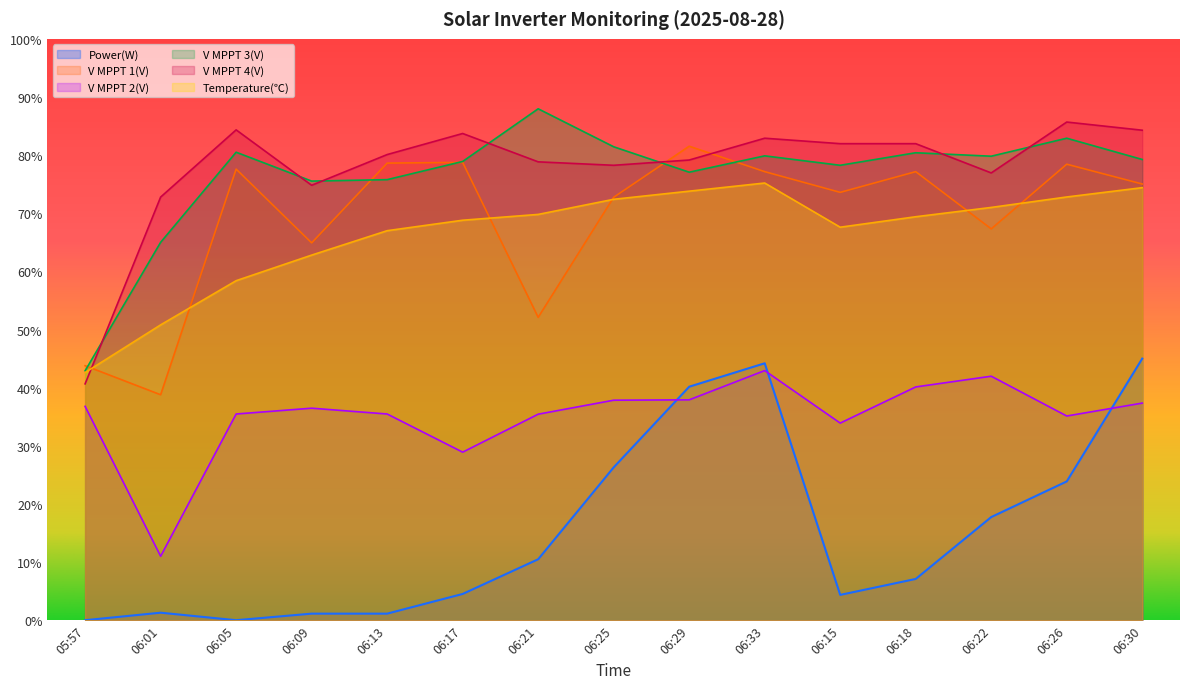

Where do V MPPT 4(V) and Temperature first cross each other?

05:57 and 06:01